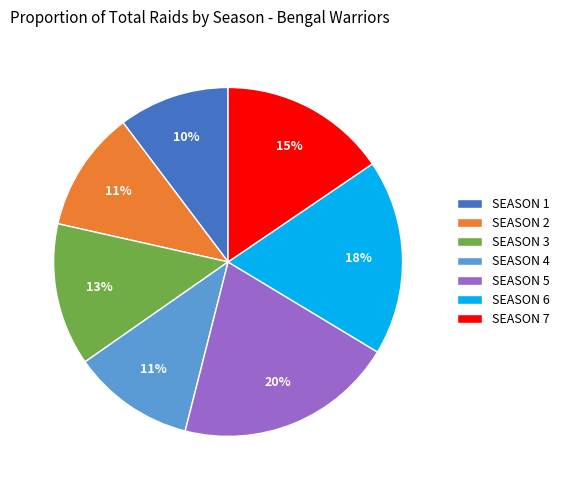

How many slices are in this pie chart?

7